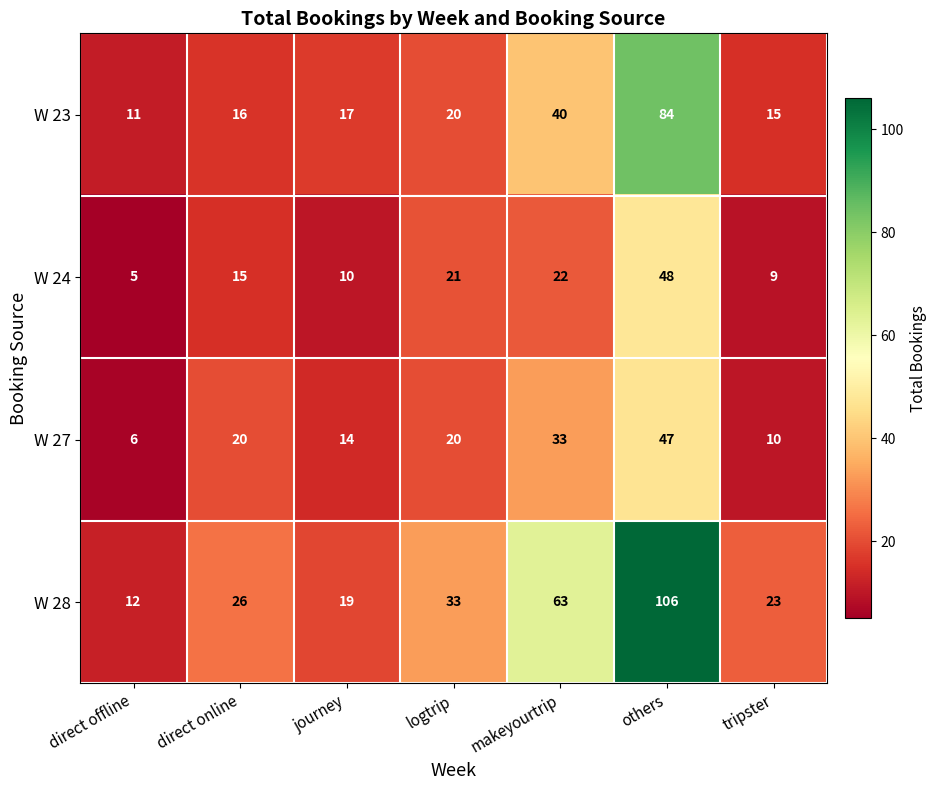

What is the minimum value shown in the chart?

5